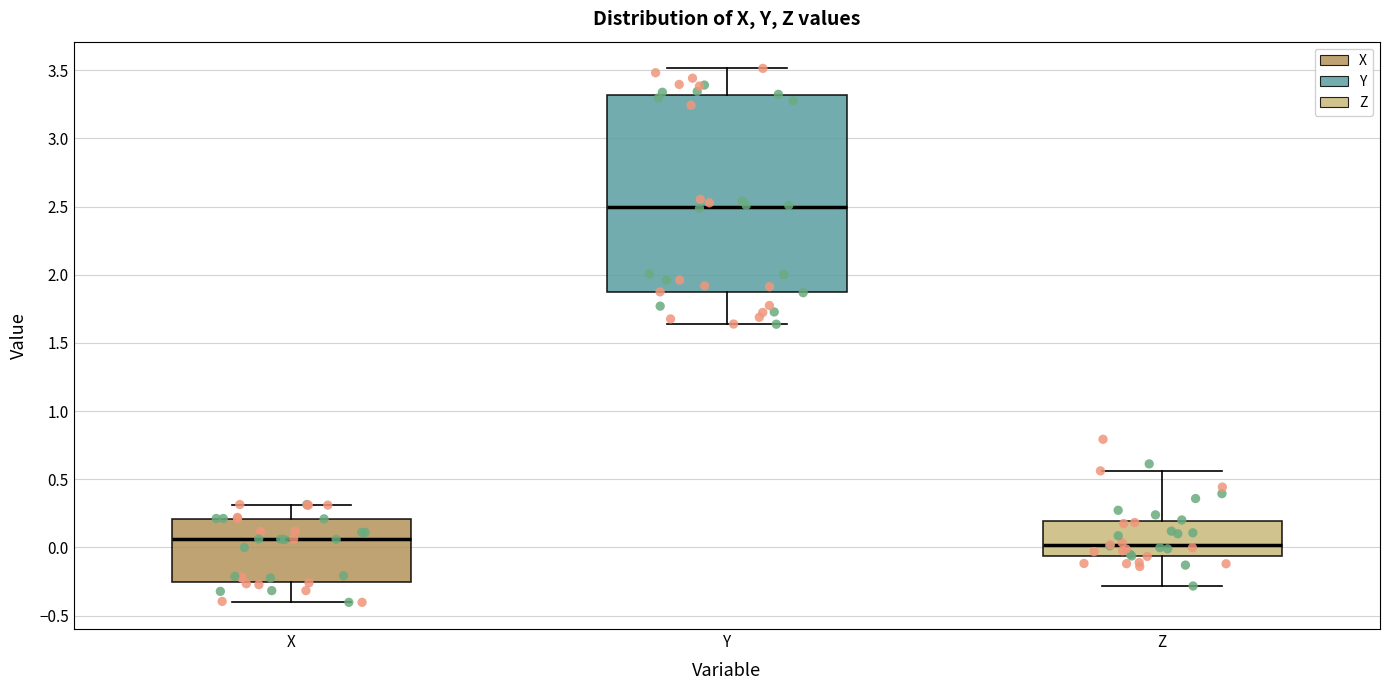

Where does the upper whisker of the box for Z end on the y-axis? The values are not printed on the chart, so give them approximately, as read against the axis.

0.55